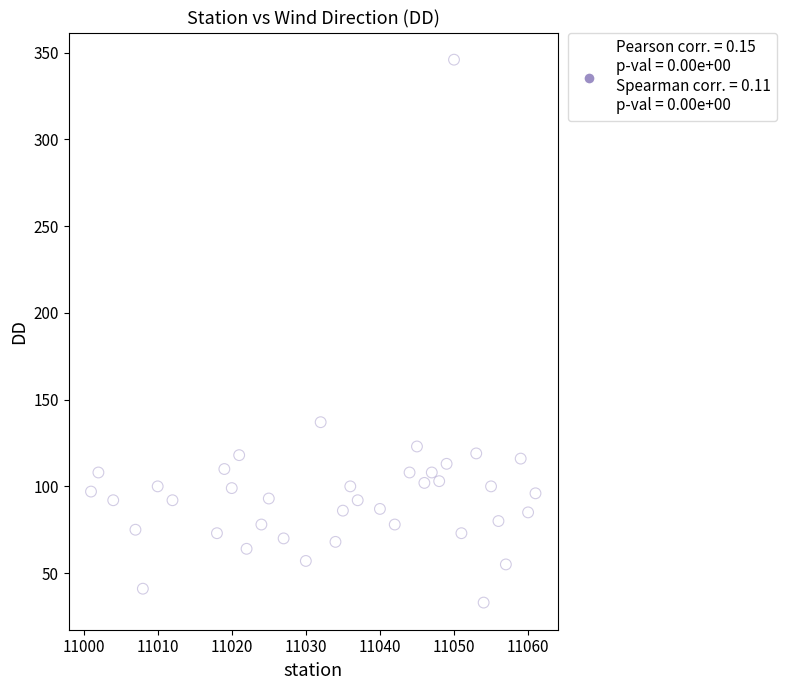

What Y value in the scatter plot is closest to 189?

137